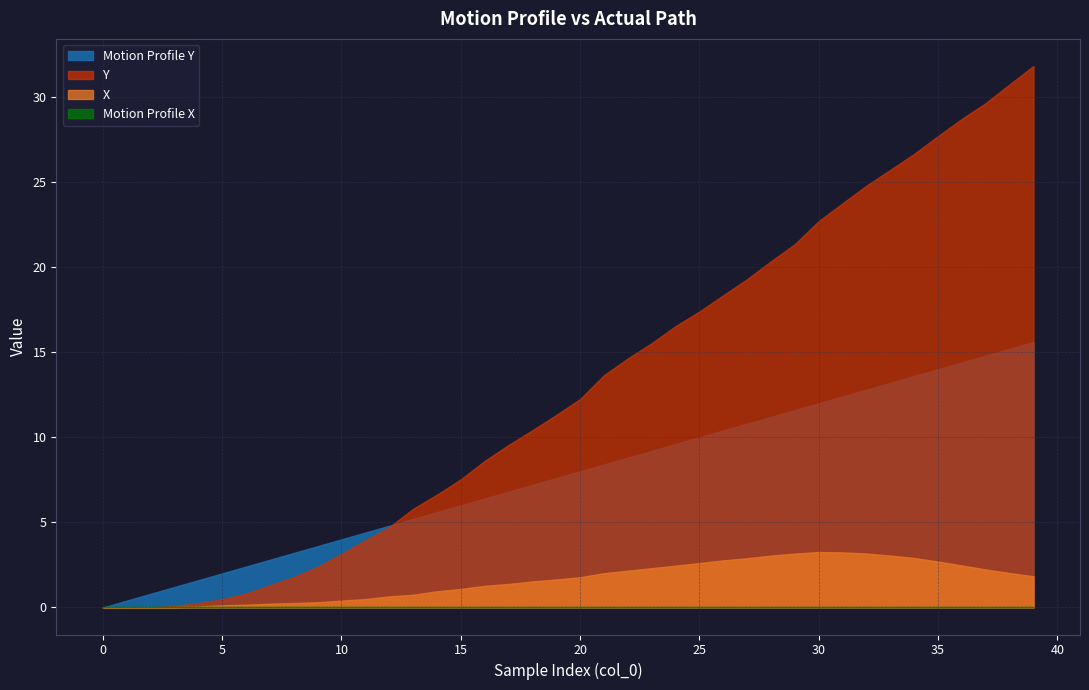

What is the greatest value displayed?

31.8